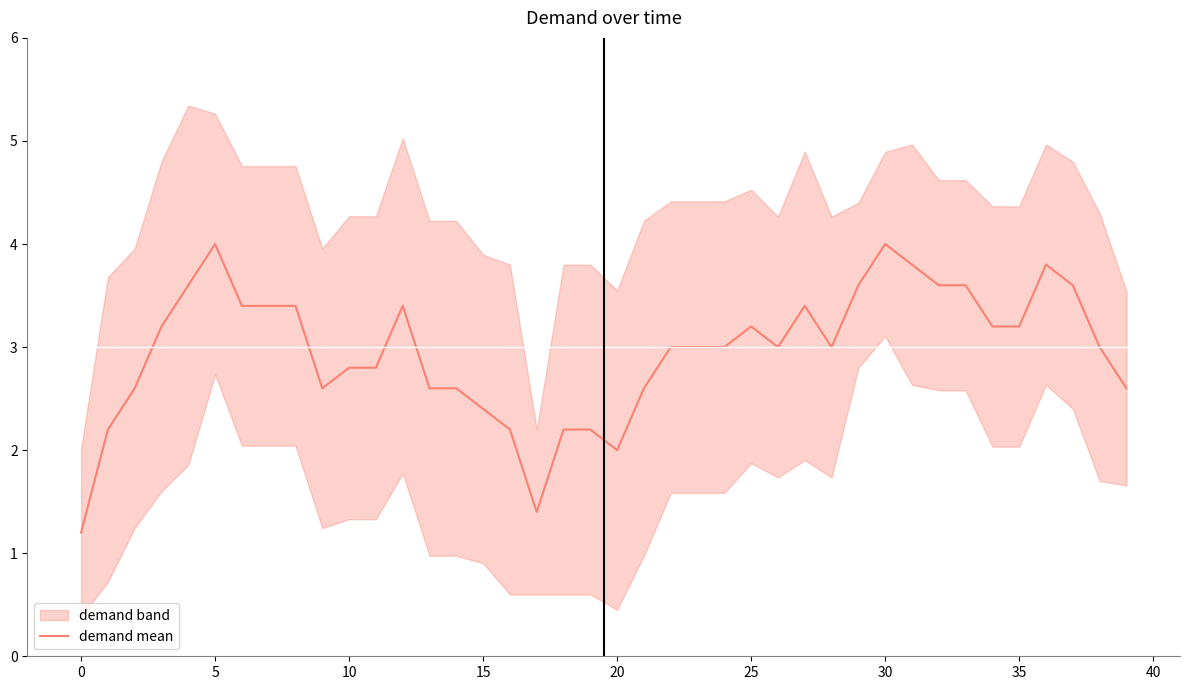

At which label is the value closest to 2?

20